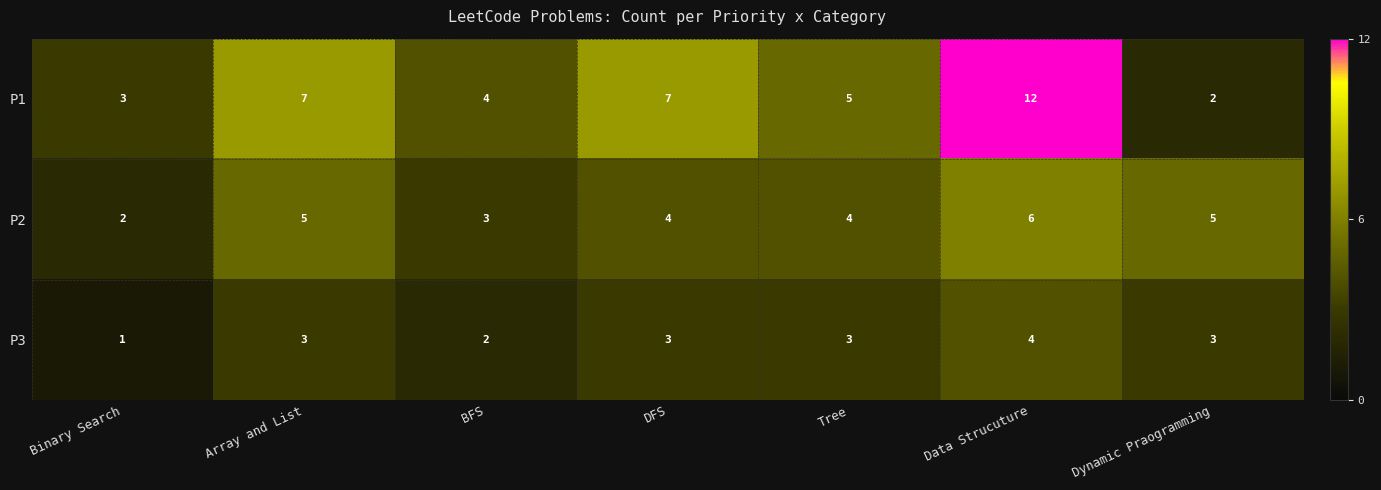

Which series has the largest total across all categories?

P1